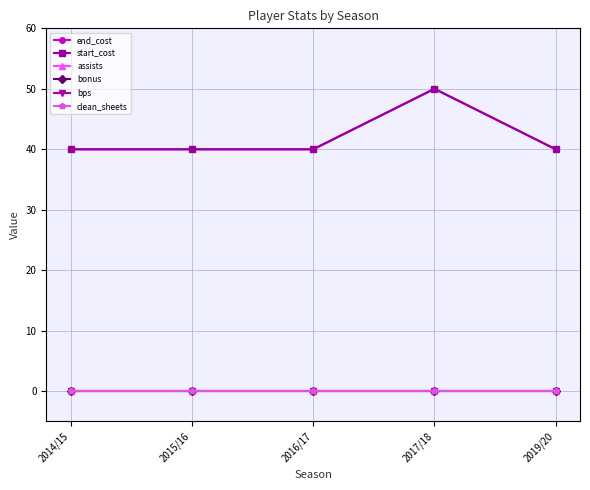

Which label corresponds to the smallest value in the chart?

2014/15